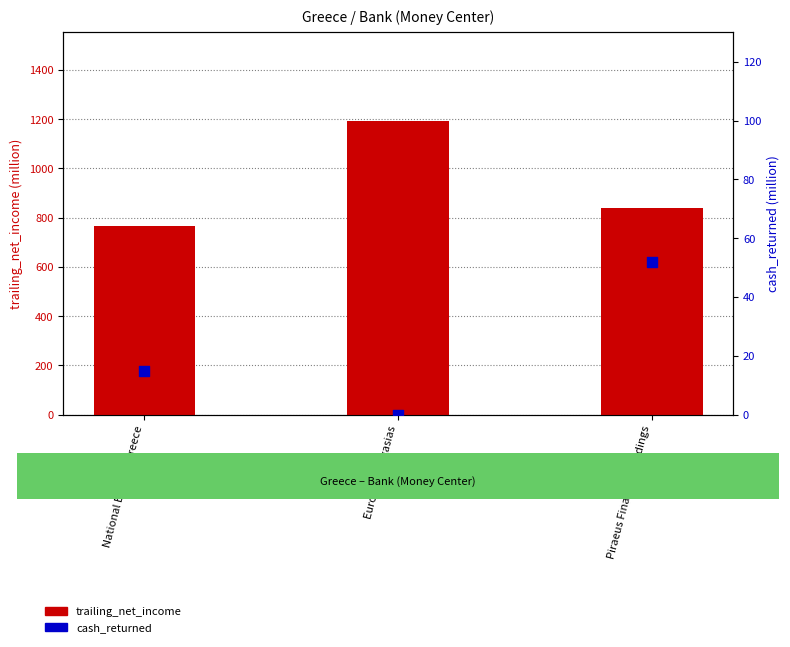

At how many categories does at least one series exceed 823?

2